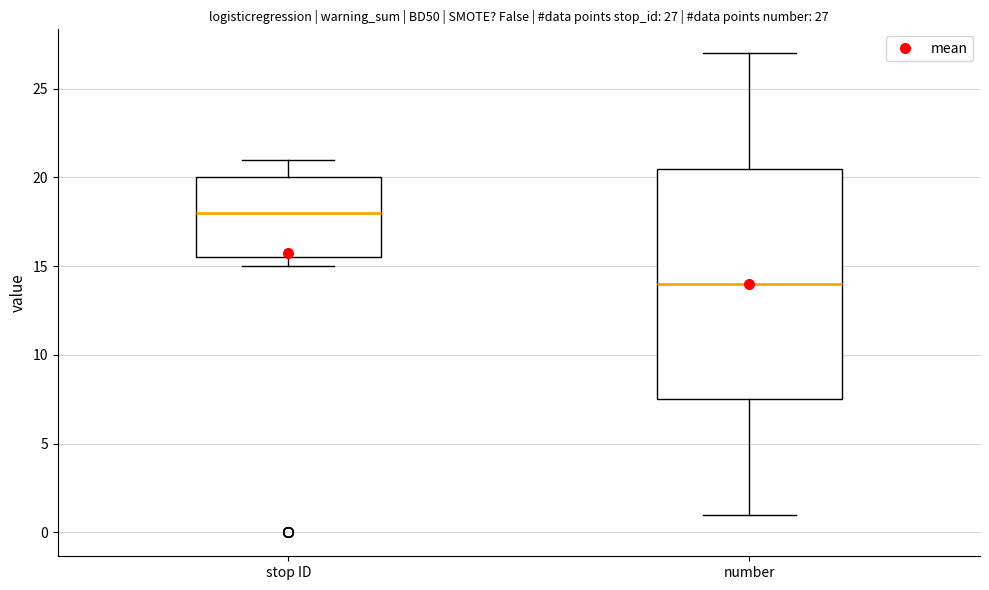

Which box's median line is the highest?

stop ID